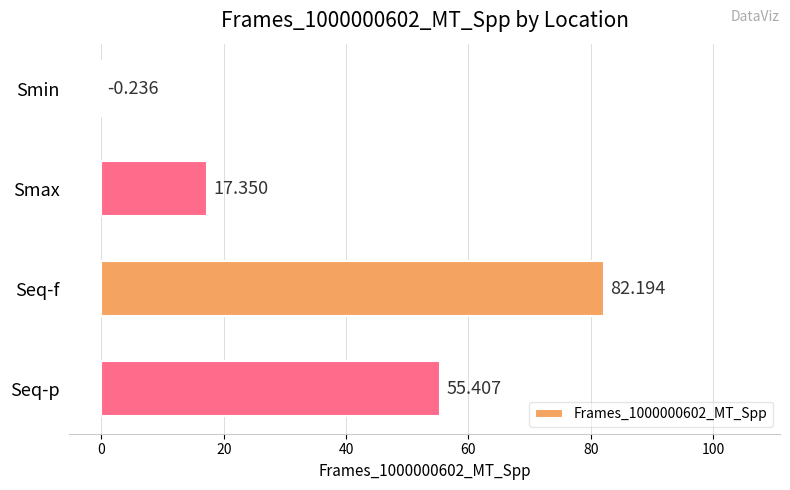

Which category has the highest value across all series?

Seq-f